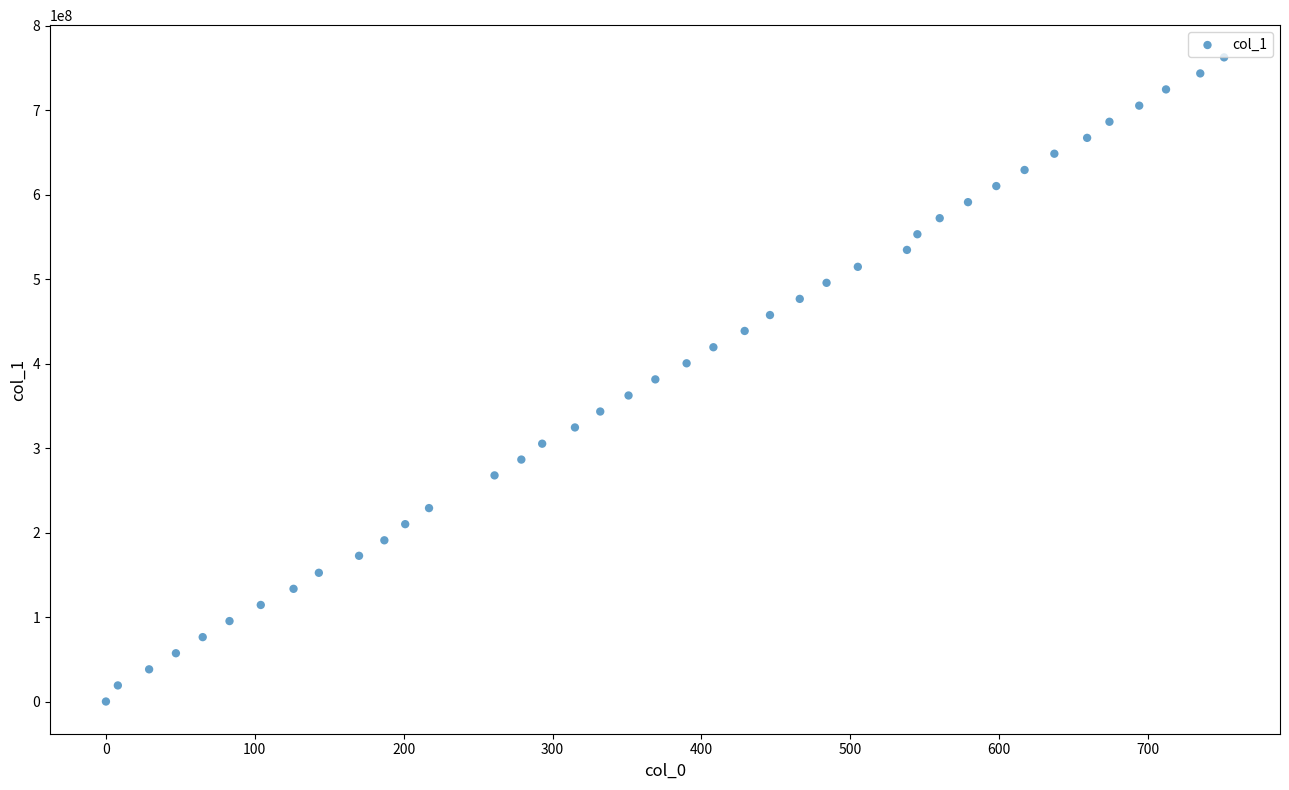

What is the range of X values (max minus min)?

751